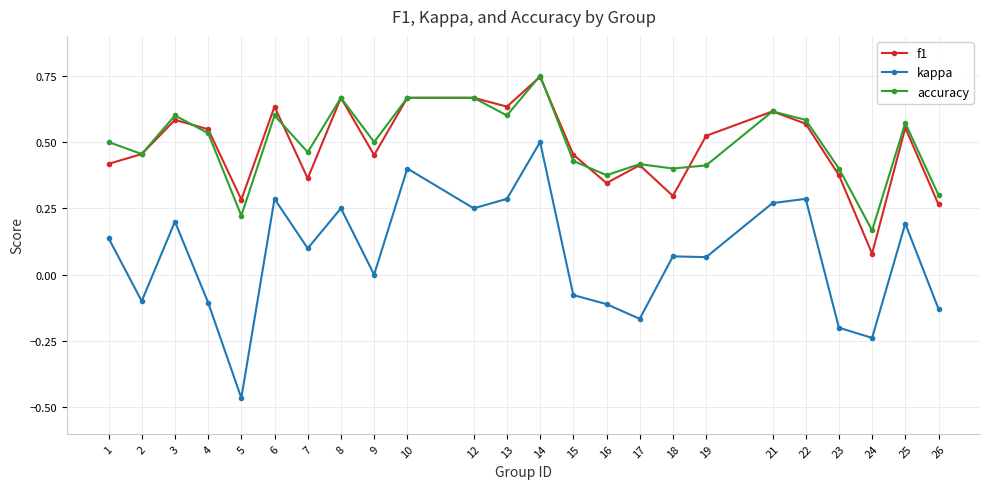

At which category does accuracy reach its first local peak?

3